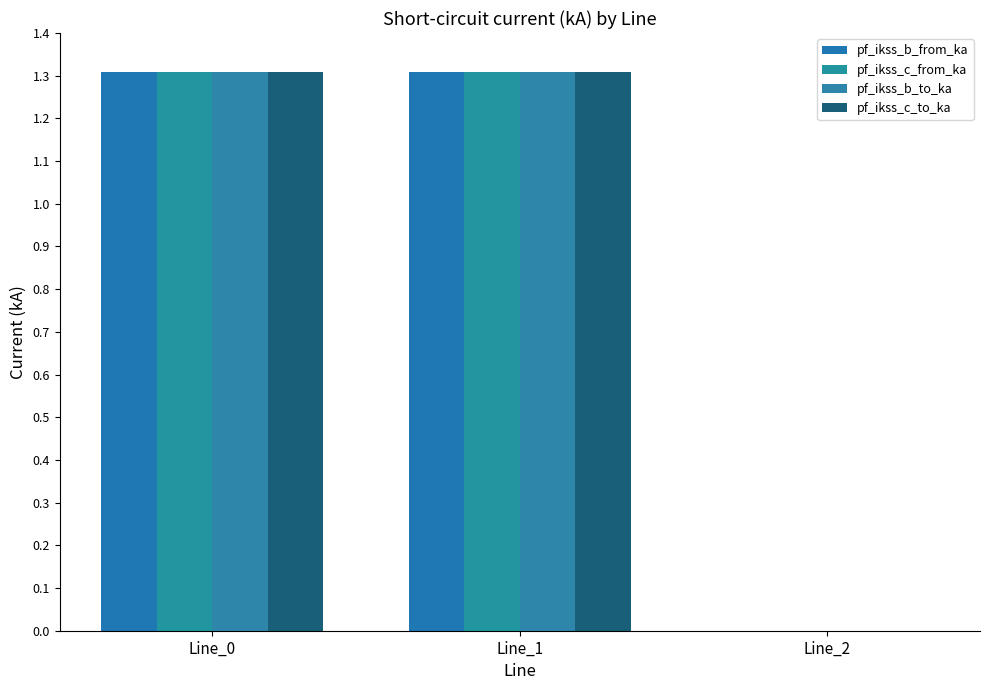

Reading left to right, what are all the values shown in this chart?

pf_ikss_b_from_ka: Line_0=1.3	Line_1=1.3	Line_2=0.0
pf_ikss_c_from_ka: Line_0=1.3	Line_1=1.3	Line_2=0.0
pf_ikss_b_to_ka: Line_0=1.3	Line_1=1.3	Line_2=0.0
pf_ikss_c_to_ka: Line_0=1.3	Line_1=1.3	Line_2=0.0